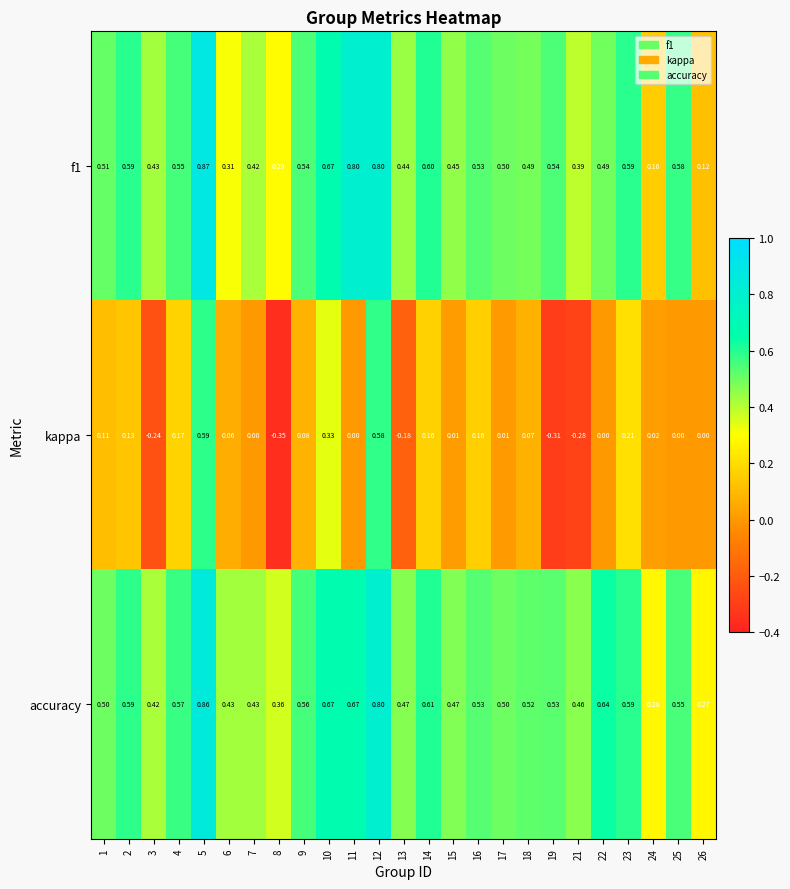

Which series has the largest range (max minus min)?

kappa